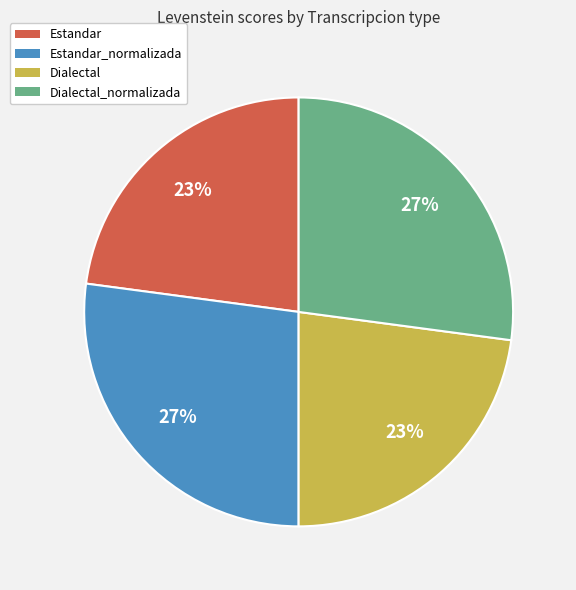

Is it true that Estandar is 17% of the pie?

False